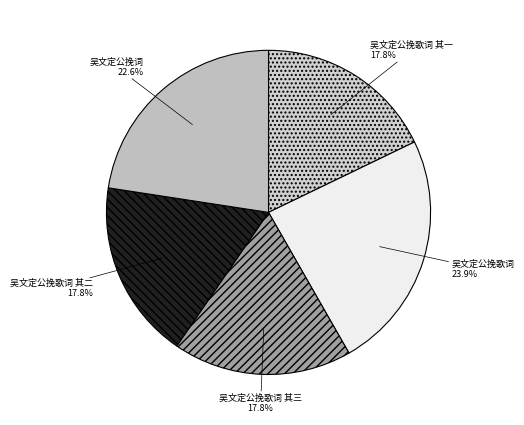

What is the ratio of the value at 吴文定公挽歌词 其三 to the value at 吴文定公挽歌词 其二?

1.0